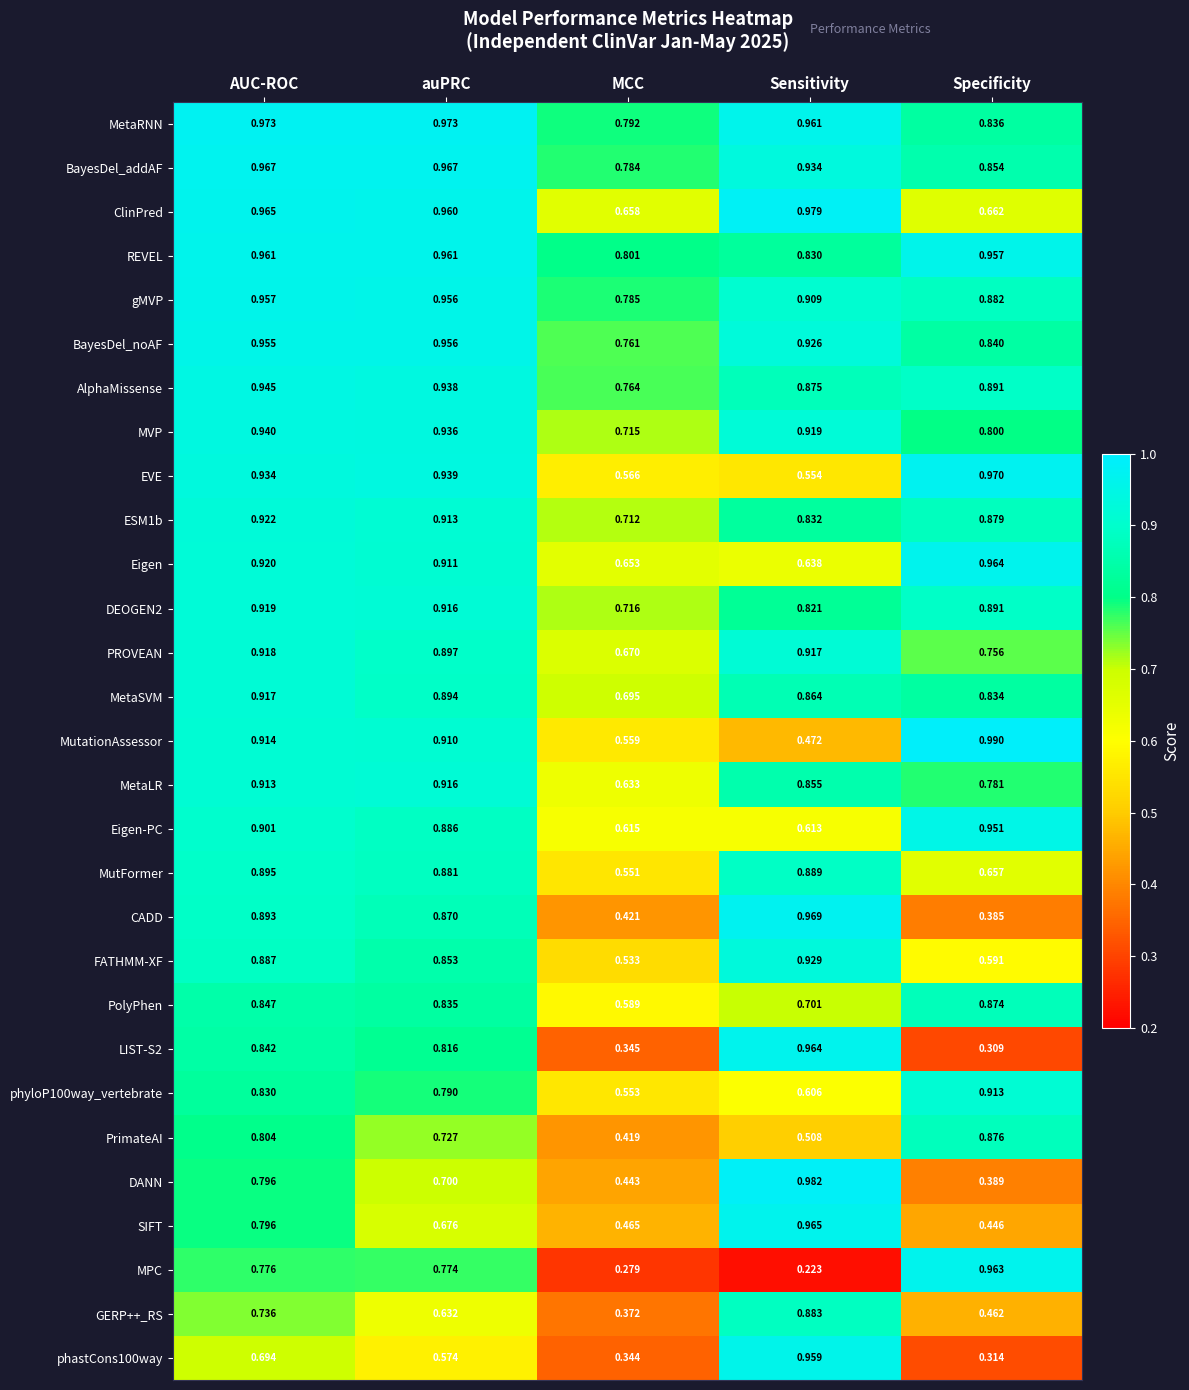

Rank the categories by phastCons100way value from highest to lowest.

Sensitivity, AUC-ROC, auPRC, MCC, Specificity